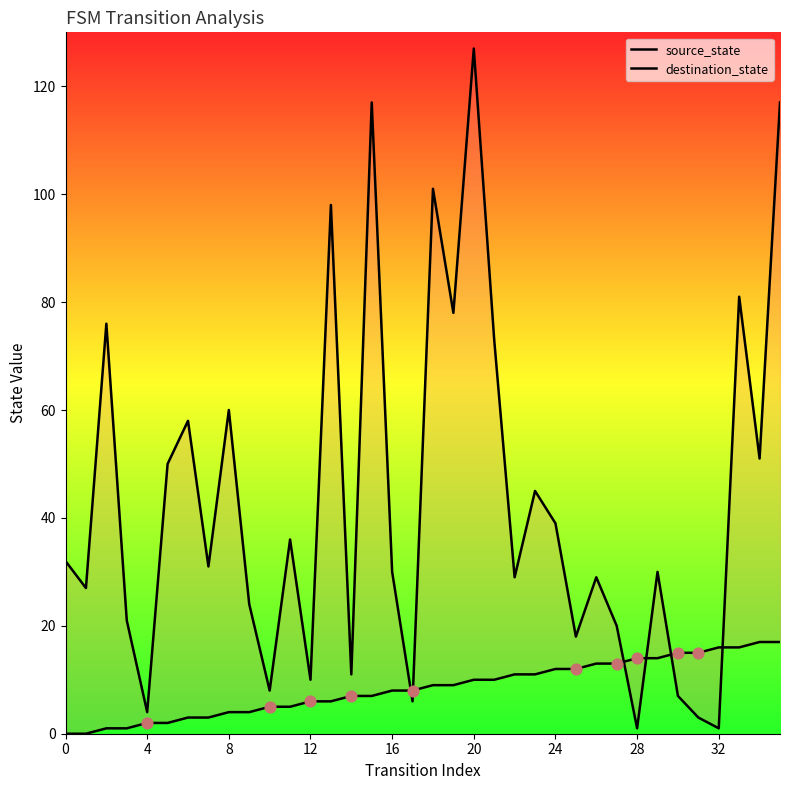

Which series has the largest total across all categories?

destination_state